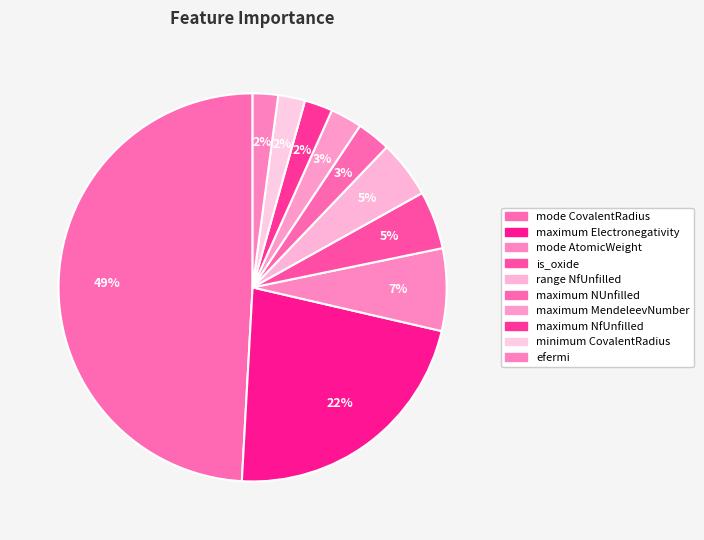

To the nearest percent, what portion does minimum CovalentRadius represent?

2%